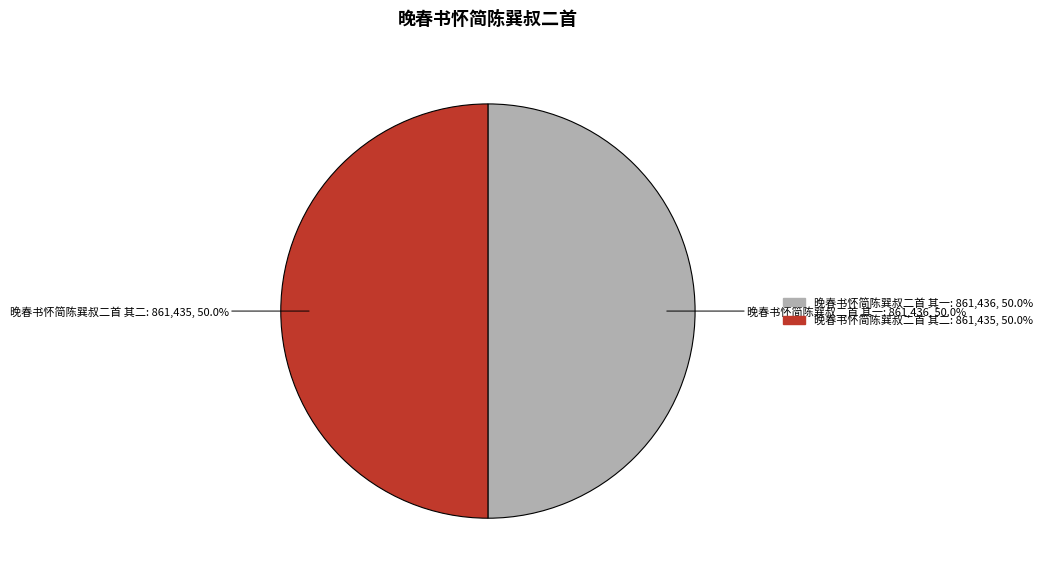

Approximately how many times larger is the value at 晚春书怀简陈巽叔二首 其二 compared to 晚春书怀简陈巽叔二首 其一?

1.0